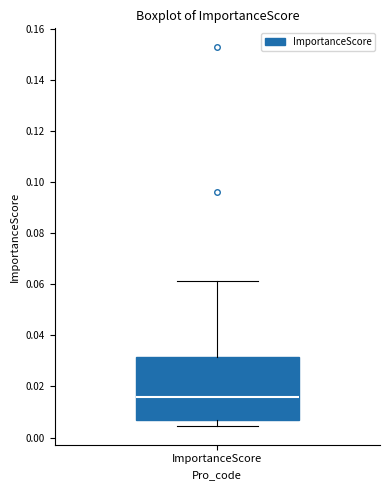

Read this box plot against the y-axis: the position of the median line, the range covered by the box, and the ends of both whiskers. The values are not printed on the chart, so give them approximately, as read against the axis.

median 0.016, box 0.006 to 0.032, whiskers 0.004 to 0.062